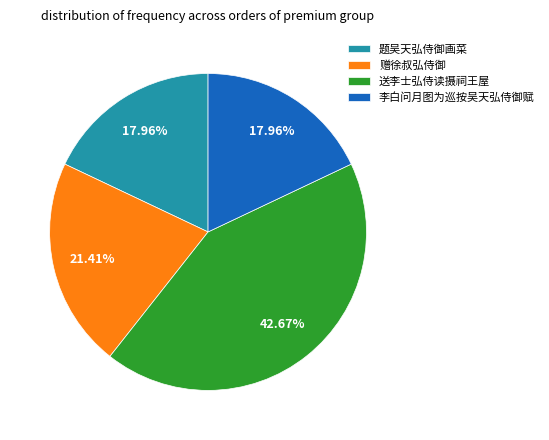

What percentage do 题吴天弘侍御画菜 and 赠徐叔弘侍御 together represent?

39.4%